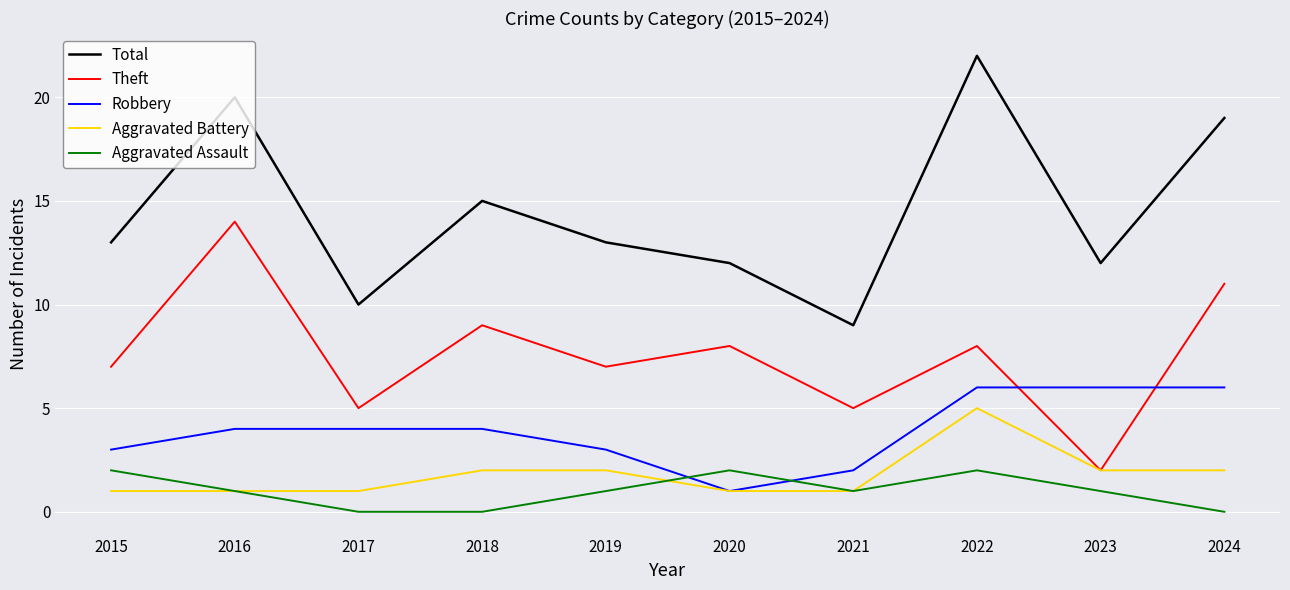

Which series has the largest total across all categories?

Total